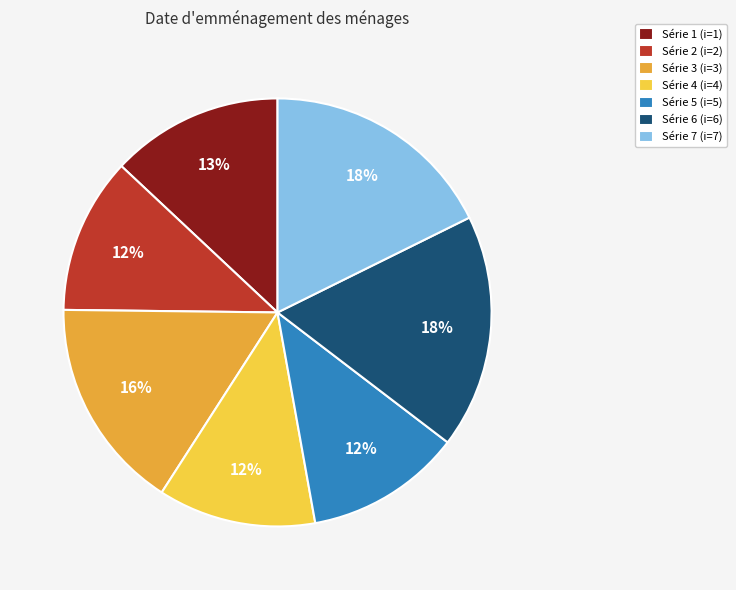

Is there a majority slice in this chart?

No